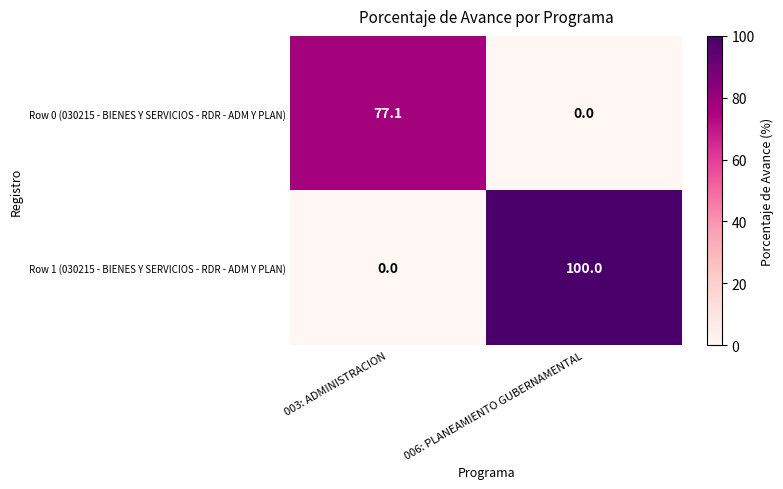

What is the sum of the Row 0 (030215 - BIENES Y SERVICIOS - RDR - ADM Y PLAN) values at 006: PLANEAMIENTO GUBERNAMENTAL and 003: ADMINISTRACION?

77.1